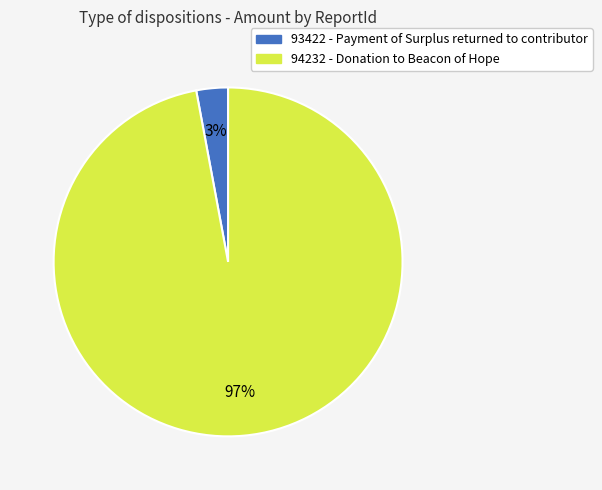

How many slices are in this pie chart?

2